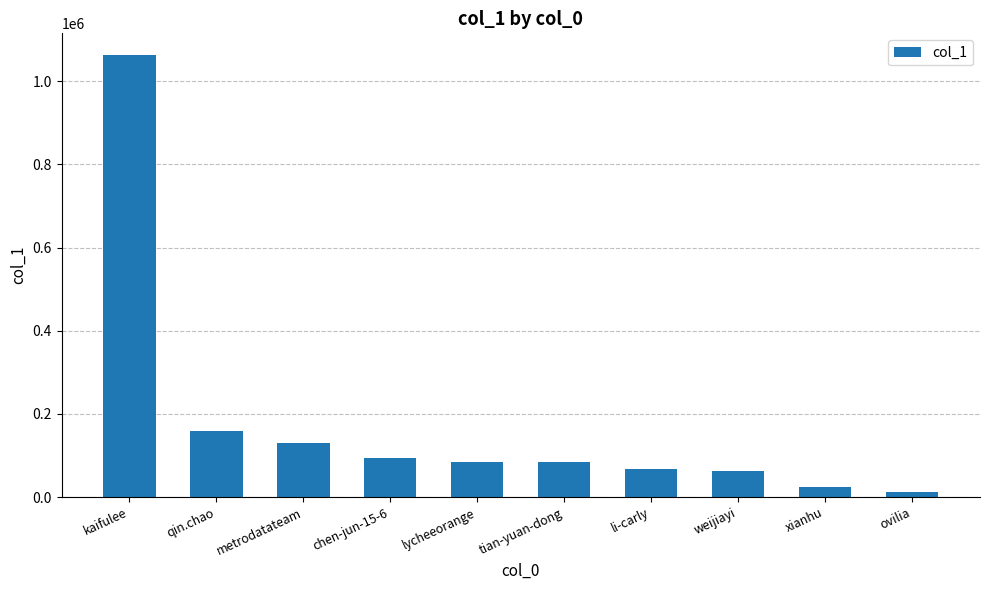

How many categories are shown in the chart?

10